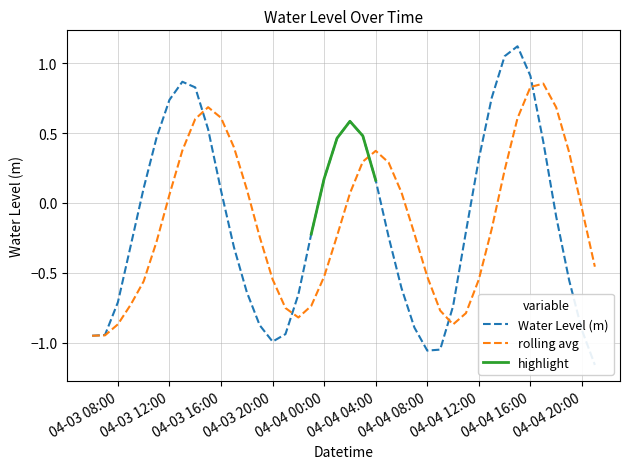

What is the label of the 33rd point from the right?

2024-04-03 13:00:00